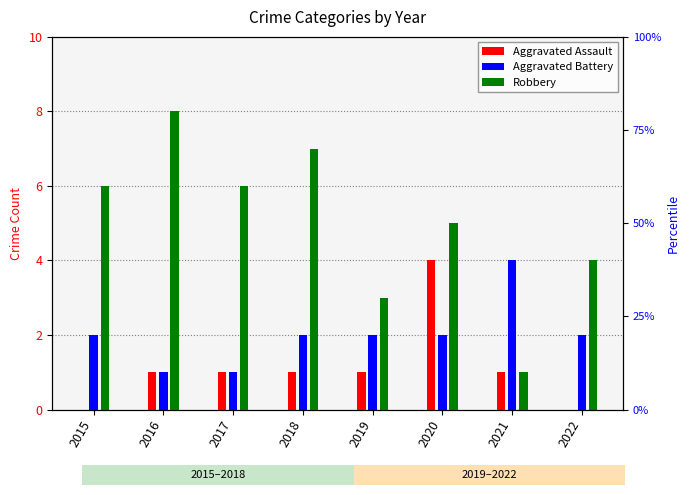

What is the sum of all Robbery values?

40